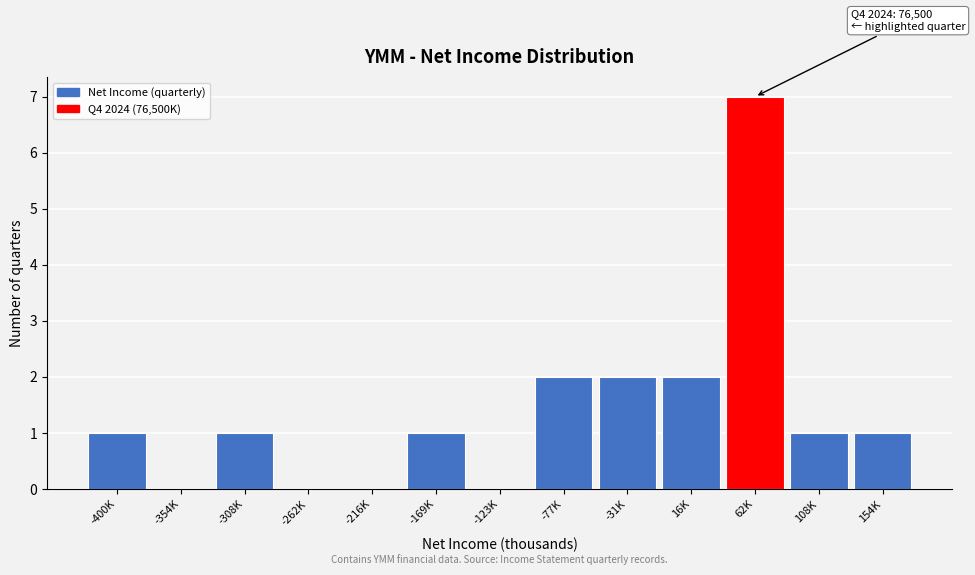

Reading right to left, extract all data points from this chart.

154K=1	108K=1	62K=7	16K=2	-31K=2	-77K=2	-123K=0	-169K=1	-216K=0	-262K=0	-308K=1	-354K=0	-400K=1